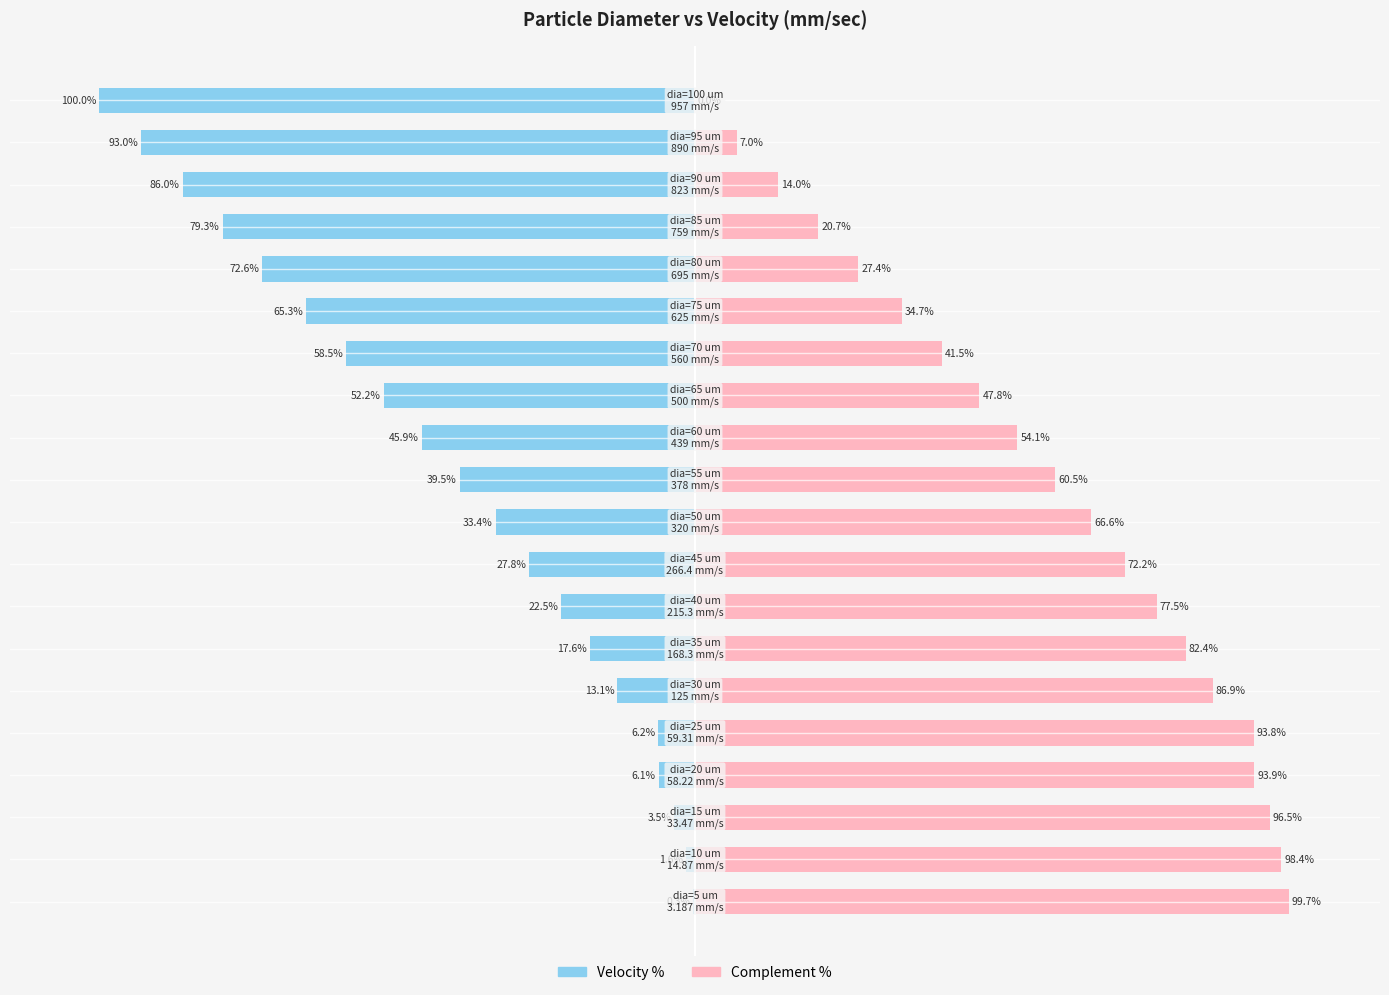

What are all the series names shown in the legend?

Velocity %, Complement %